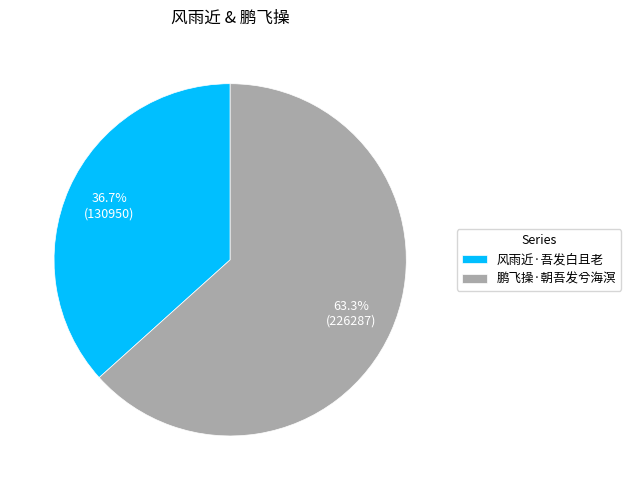

What percentage is NOT represented by 鹏飞操·朝吾发兮海溟?

36.7%